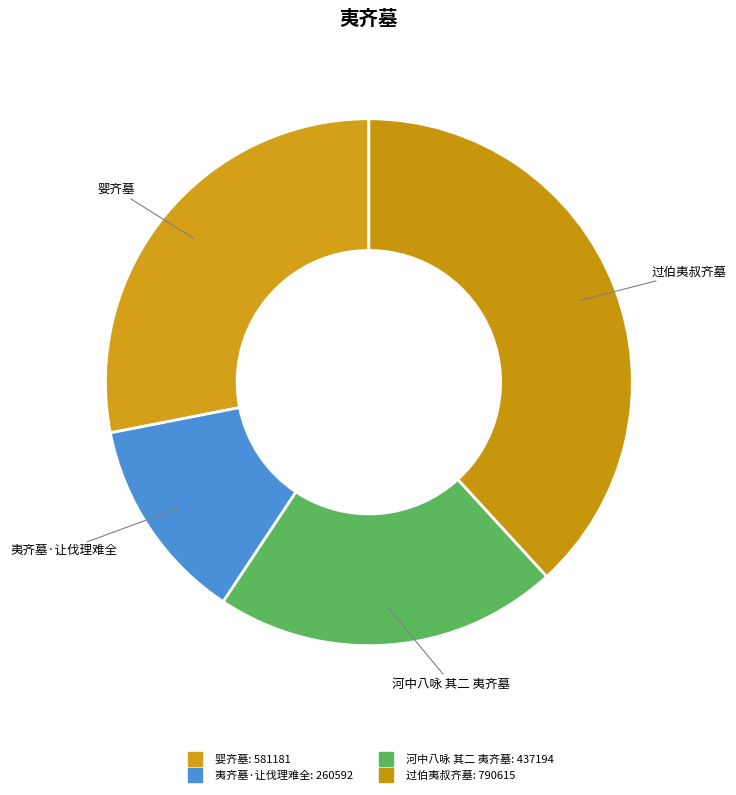

Is it true that 过伯夷叔齐墓 is 38% of the pie?

True